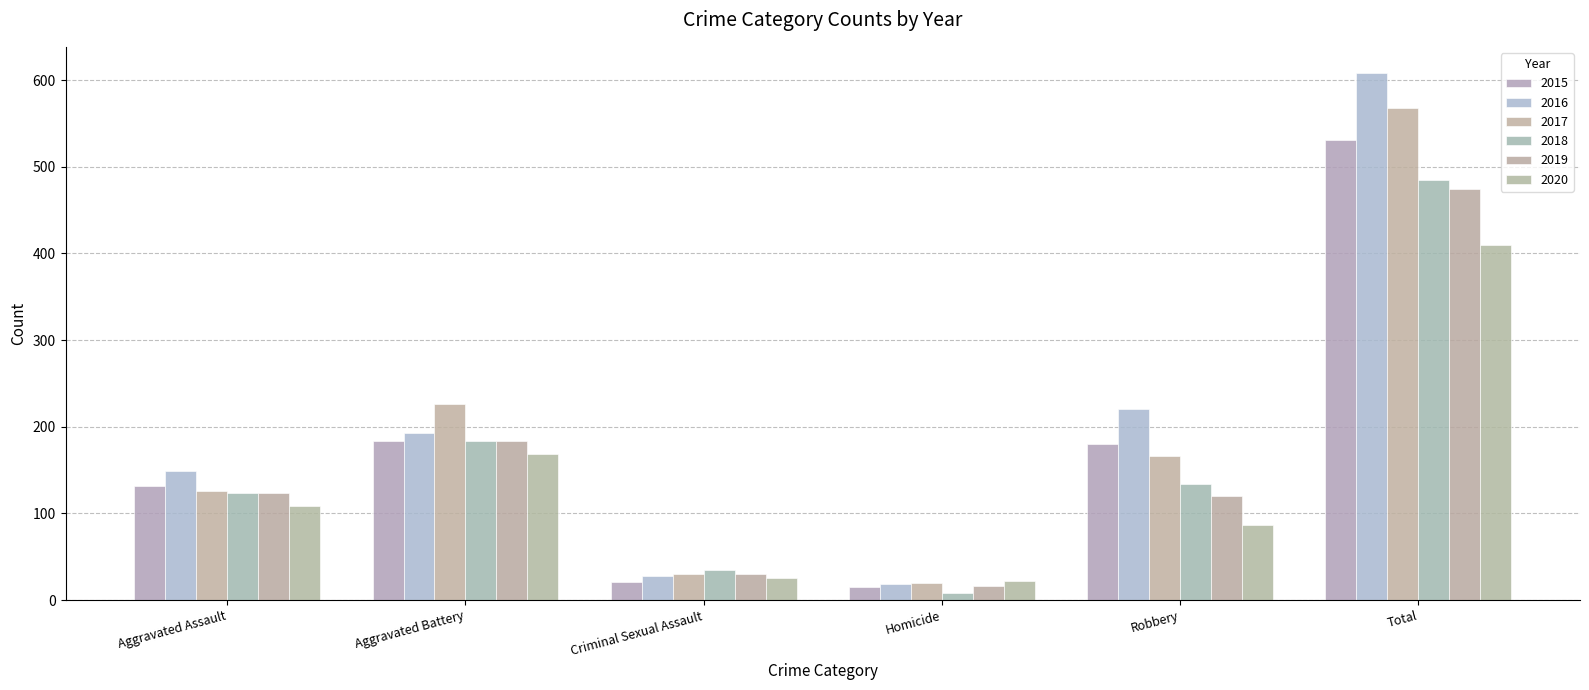

Reading left to right, transcribe all the data shown in this chart.

2015: 132	183	21	15	180	531
2016: 149	193	28	18	220	608
2017: 126	226	30	20	166	568
2018: 124	184	35	8	134	485
2019: 124	184	30	16	120	474
2020: 108	168	25	22	87	410